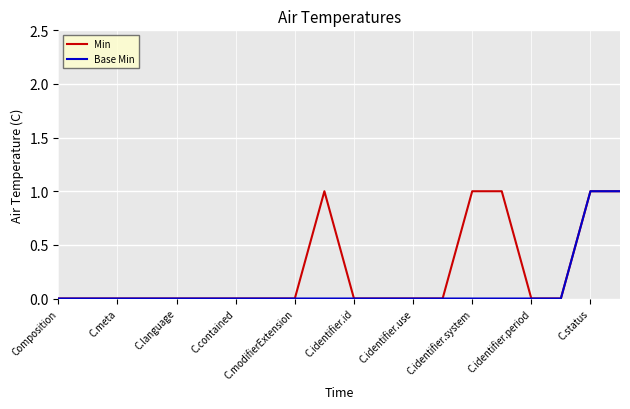

List the series in order of their overall mean, highest first.

Min, Base Min